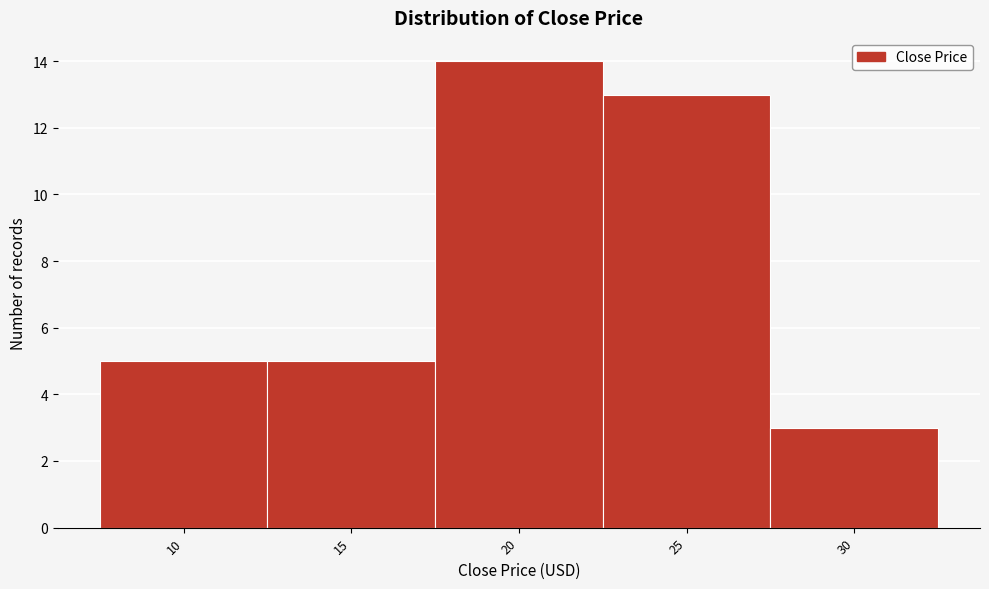

Reading left to right, transcribe all the data shown in this chart.

5	5	14	13	3